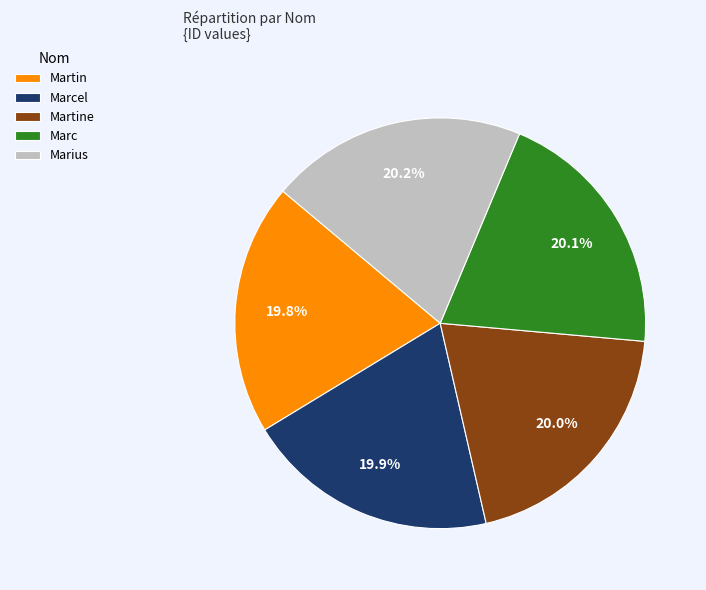

How many segments does this pie chart have?

5